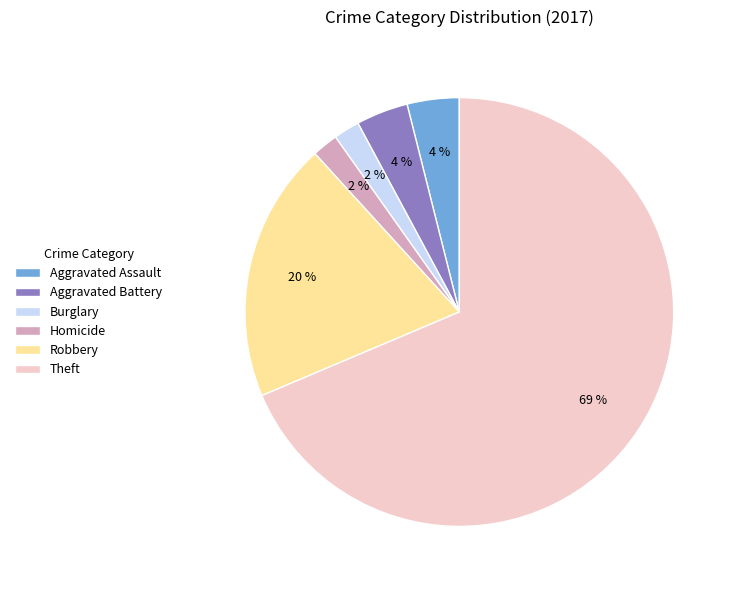

What percentage is the Aggravated Assault slice, to the nearest percent?

4%